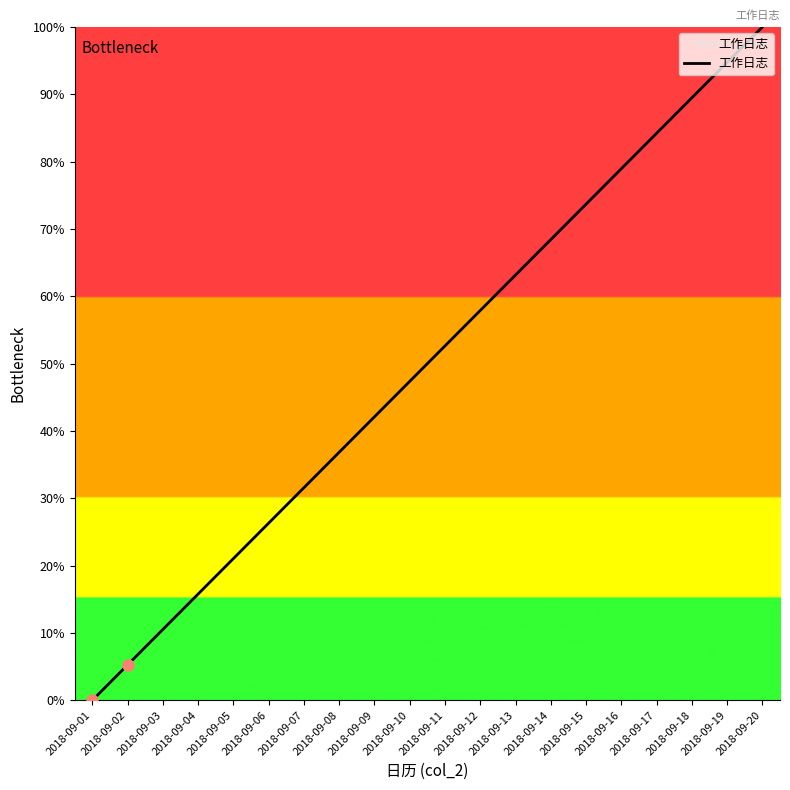

What is the change in value from 2018-09-04 to 2018-09-19?

+78.9